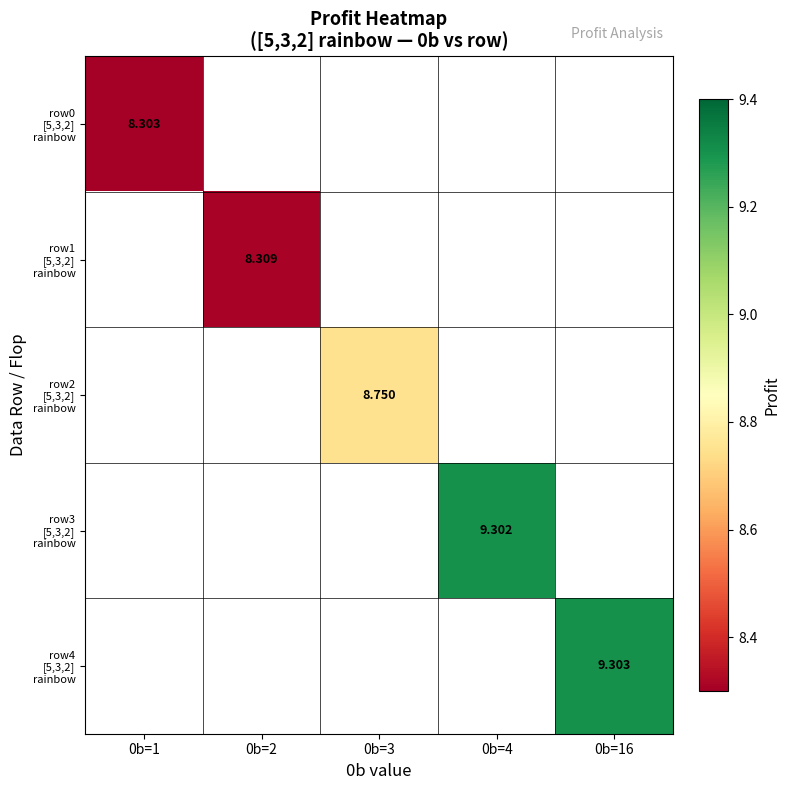

How many data points does each series have?

5